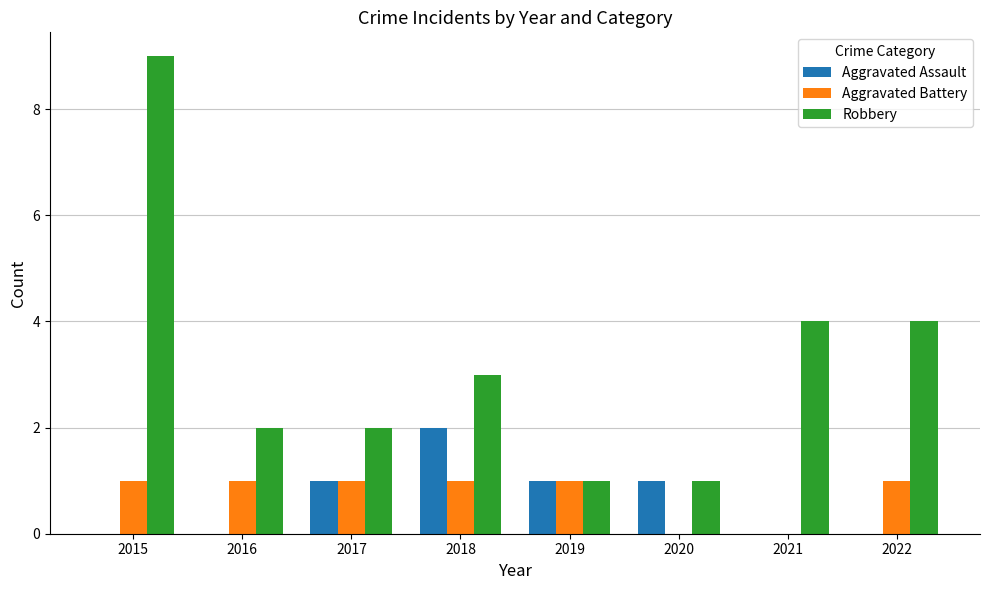

Which series has the largest total across all categories?

Robbery